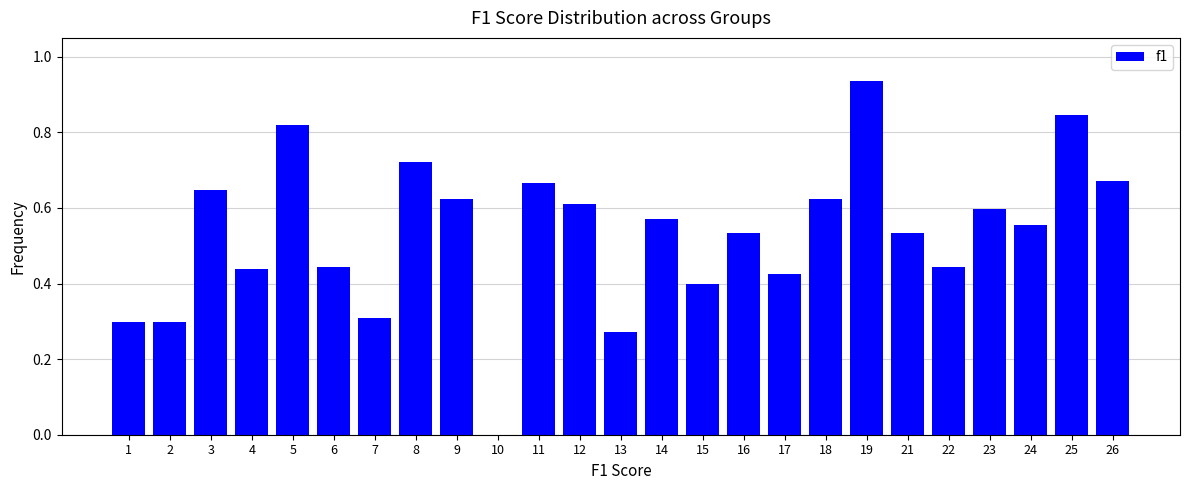

Between 5 and 10, which is larger?

5